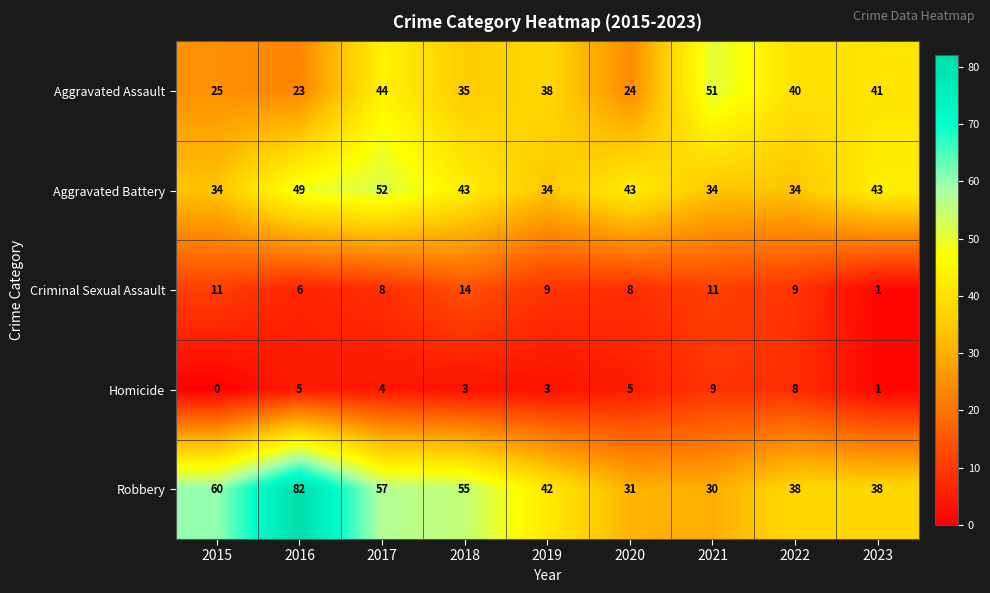

Which series has the widest spread of values?

Robbery